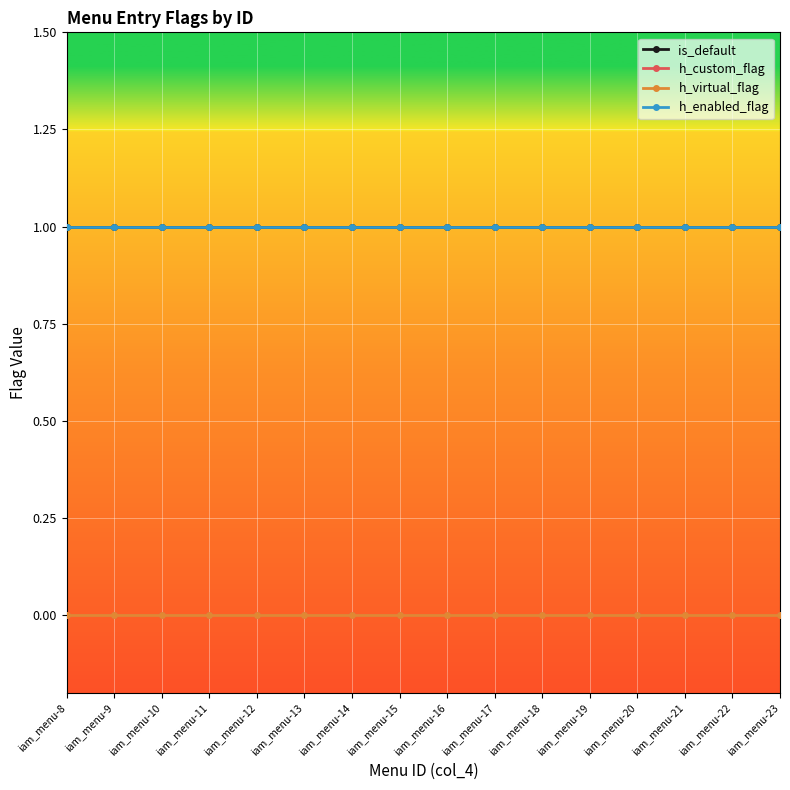

Between iam_menu-23 and iam_menu-9, which is larger?

iam_menu-23